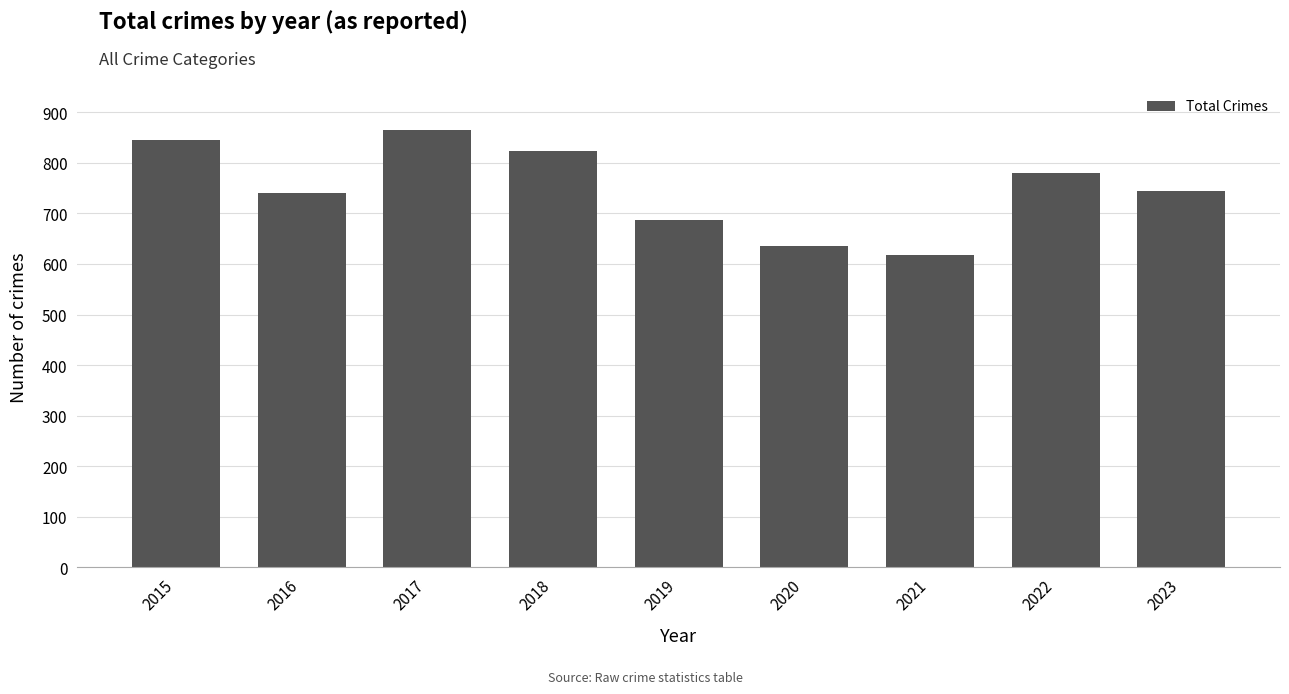

What is the value of the 4th bar from the left?

823